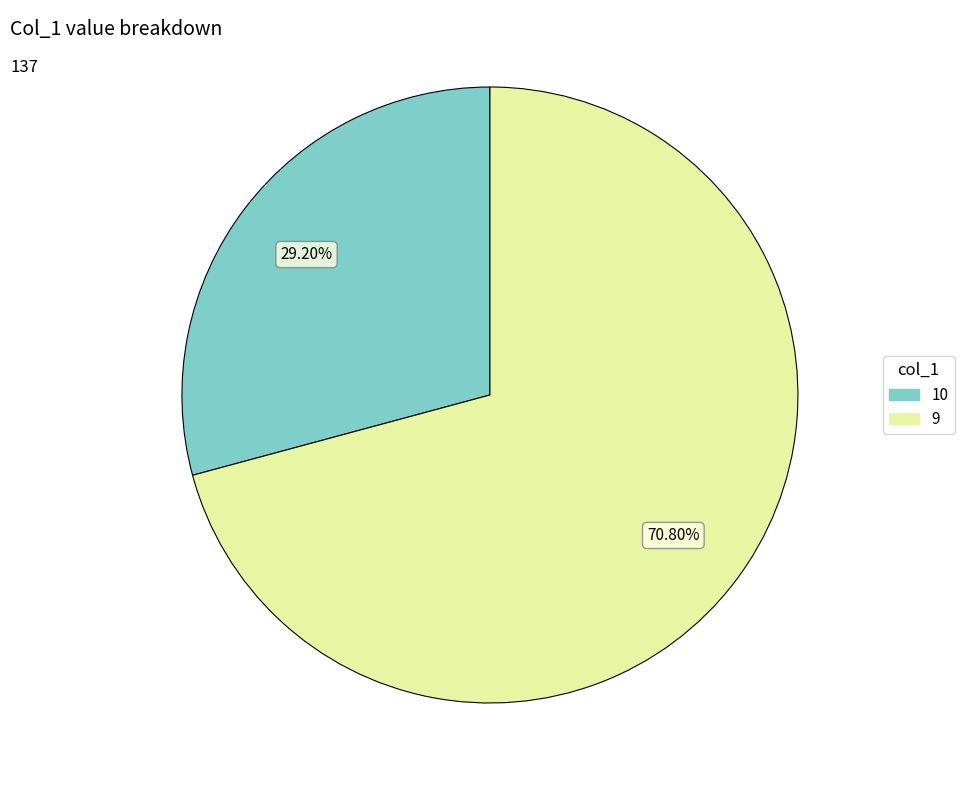

To the nearest percent, what is the difference between the 9 and 10 slice percentages?

42%